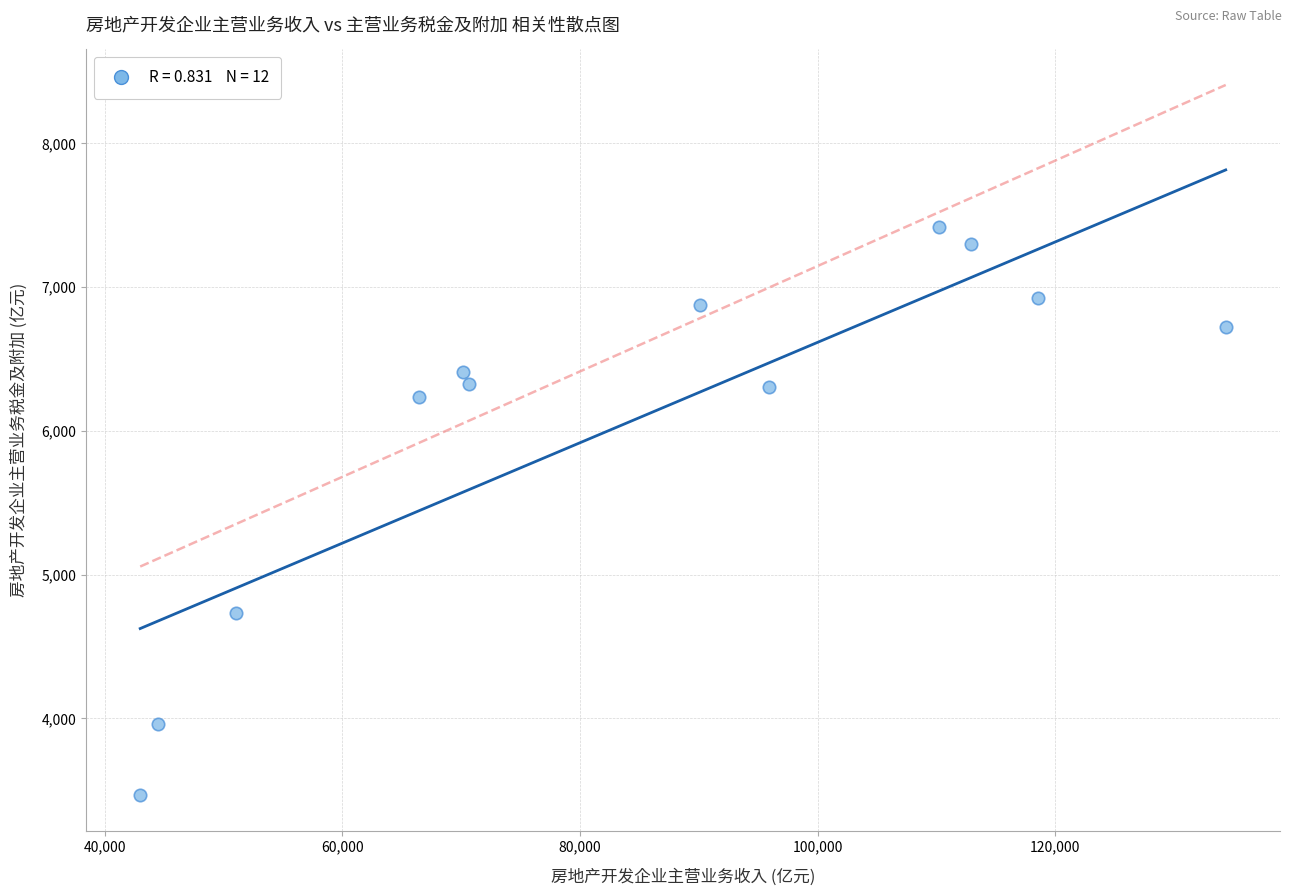

What Y value in the scatter plot is closest to 5442?

4731.0